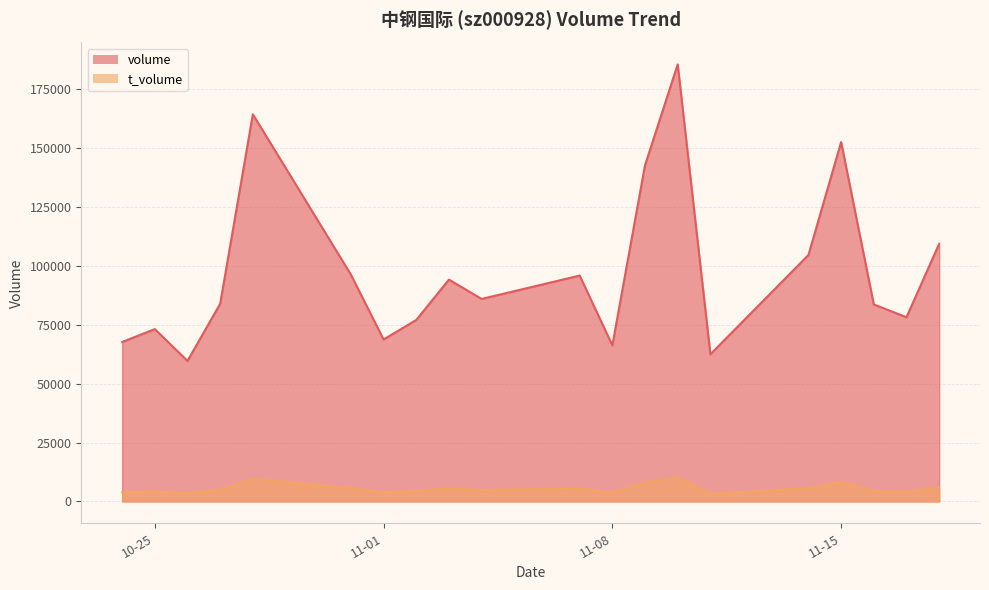

What is the smallest value displayed?

3273